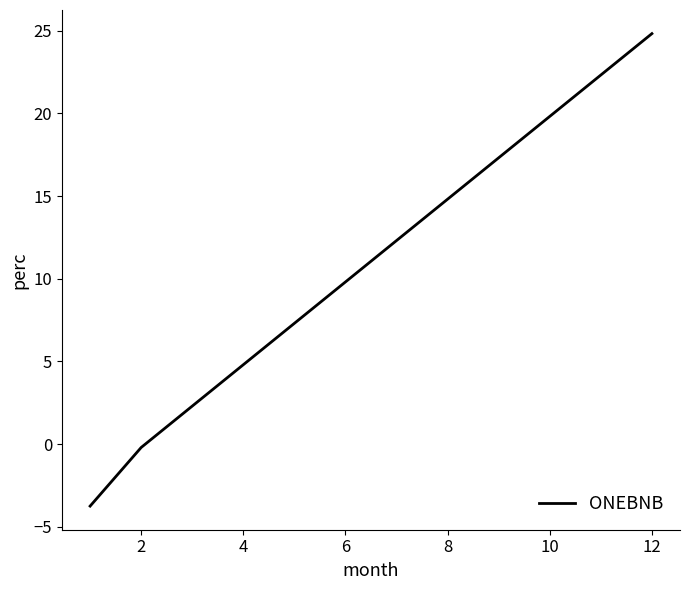

What is the difference between the maximum and minimum values?

28.6